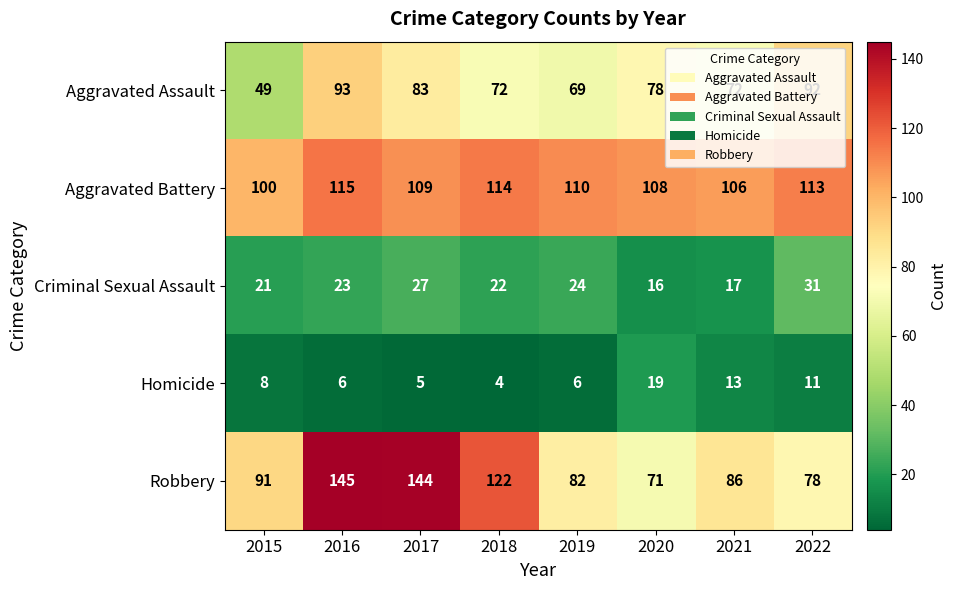

Is it true that Criminal Sexual Assault equals 6 at 2019?

False